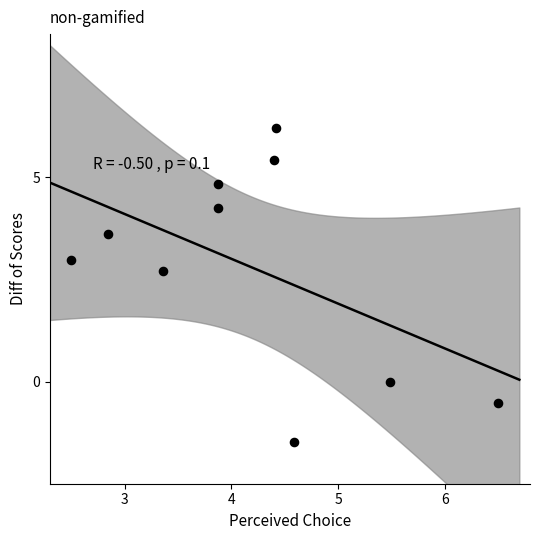

What is the average Y value?

2.8